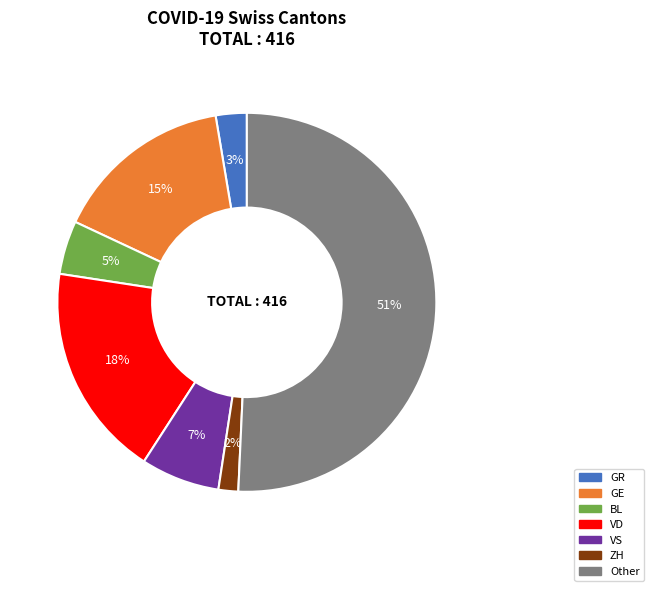

Count the number of slices in the pie.

7